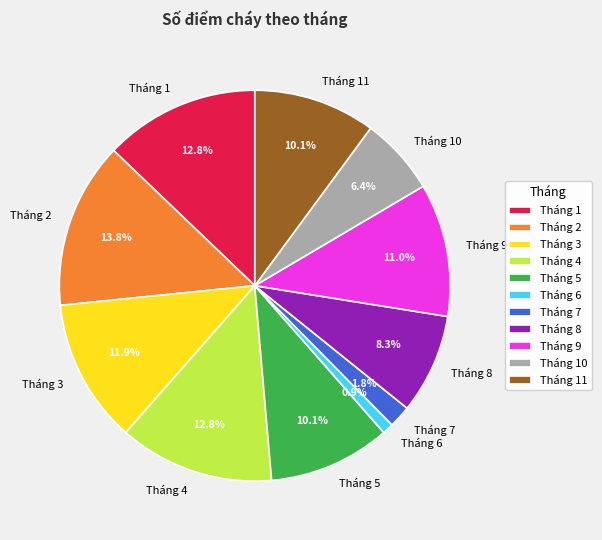

Between Tháng 4 and Tháng 11, which is larger?

Tháng 4